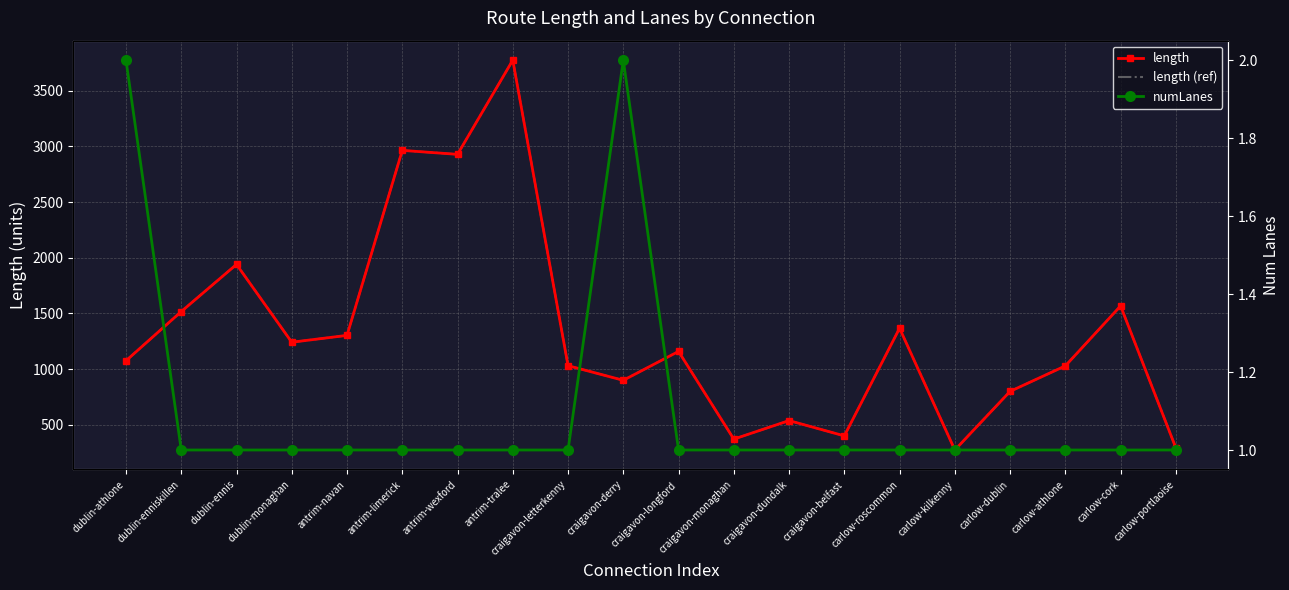

The length series shows 1567.9 at carlow-cork. True or false?

True